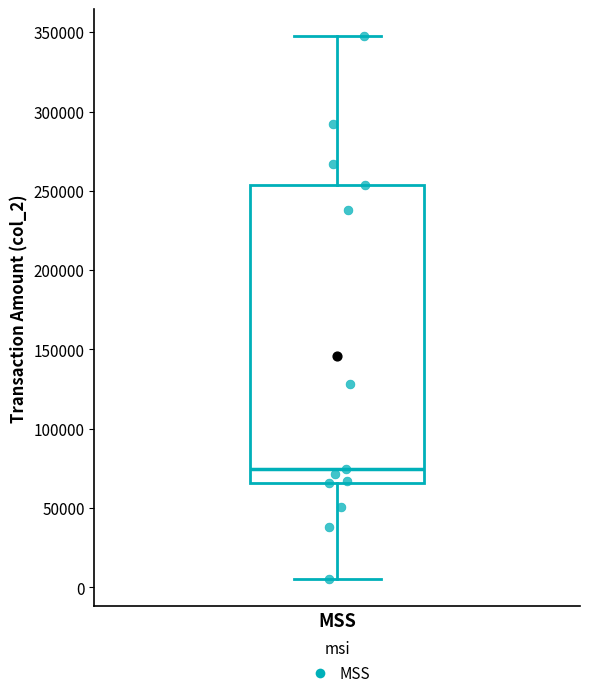

Where does the upper whisker of the box for MSS end on the y-axis? The values are not printed on the chart, so give them approximately, as read against the axis.

345000